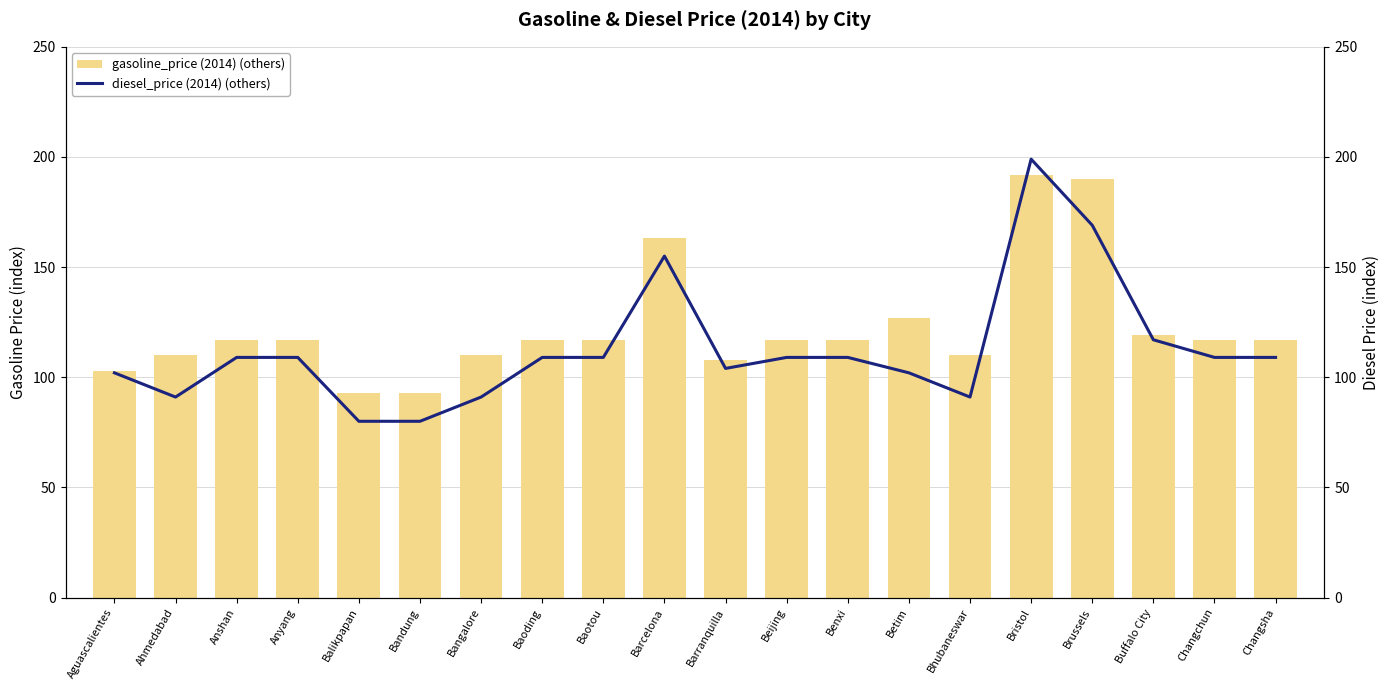

True or false: gasoline_price (2014) (others) has a value of 127 at Betim.

True